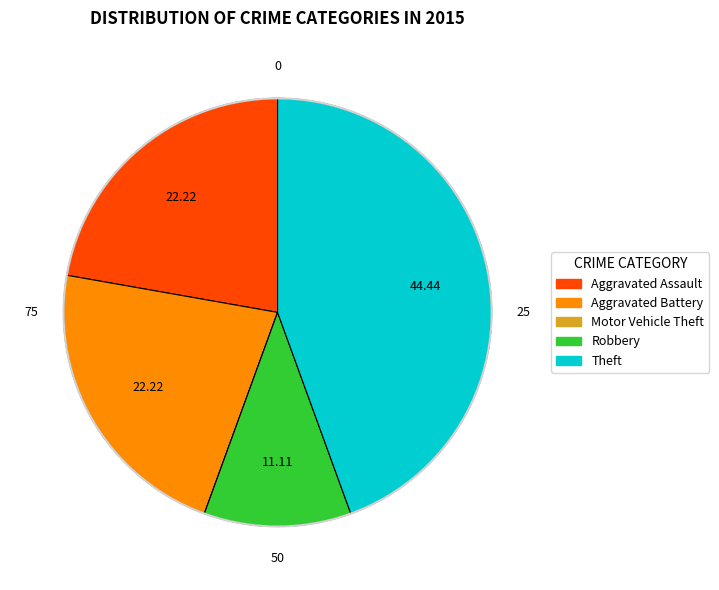

Between Aggravated Assault and Robbery, which is larger?

Aggravated Assault